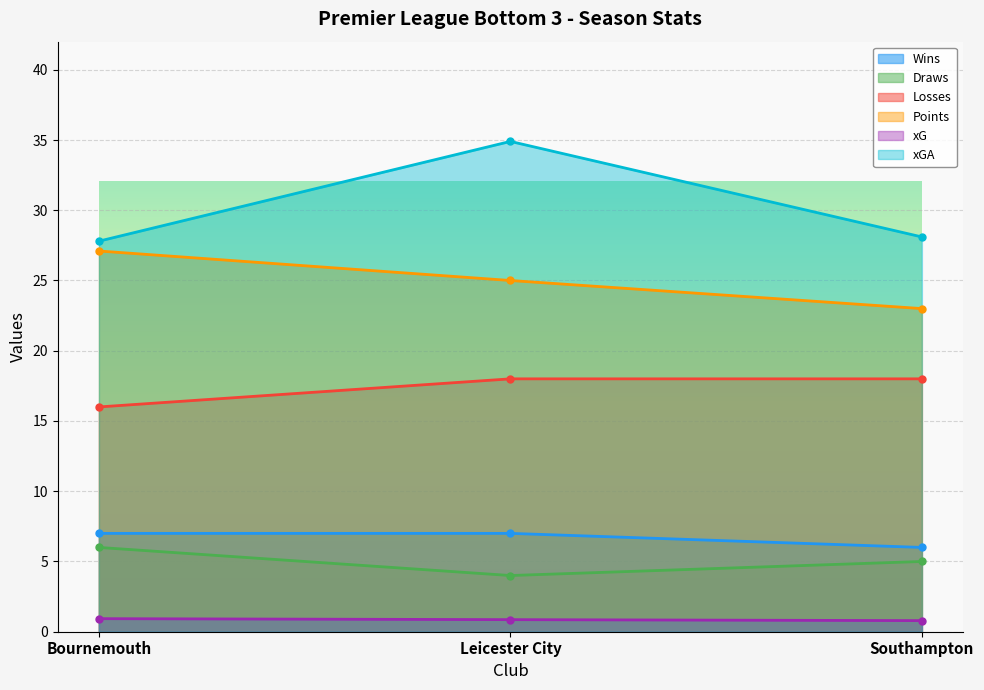

Count the number of data series in this chart.

6